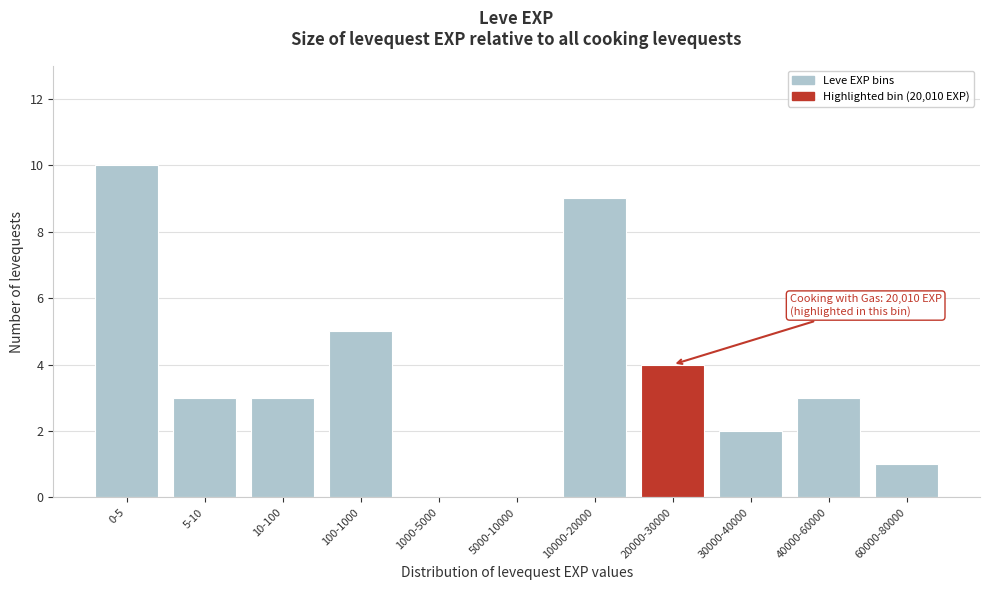

Reading left to right, what are all the values shown in this chart?

0-5=10	5-10=3	10-100=3	100-1000=5	1000-5000=0	5000-10000=0	10000-20000=9	20000-30000=4	30000-40000=2	40000-60000=3	60000-80000=1